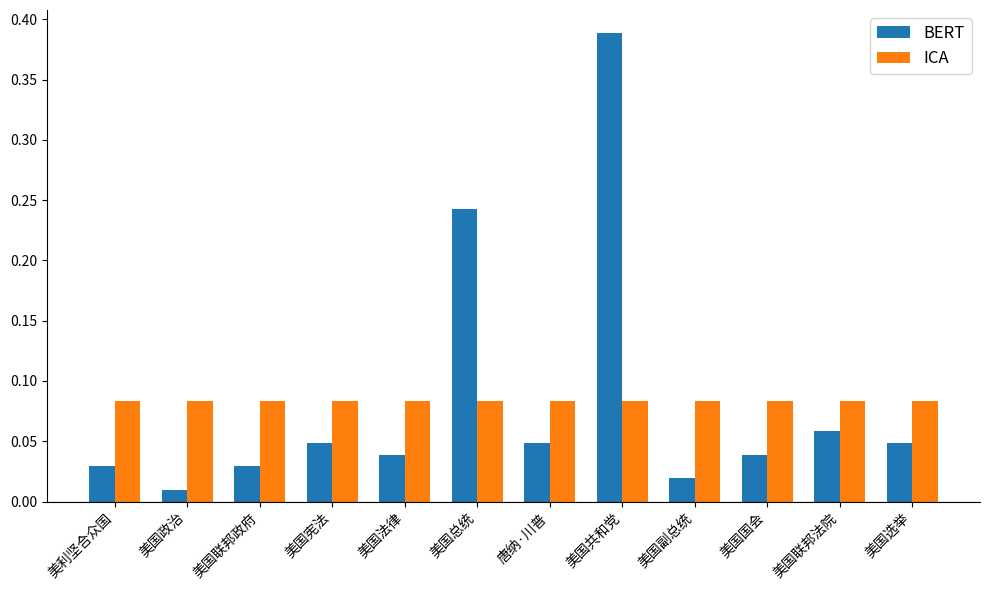

Which series changed the most between 美国法律 and 美国选举?

BERT